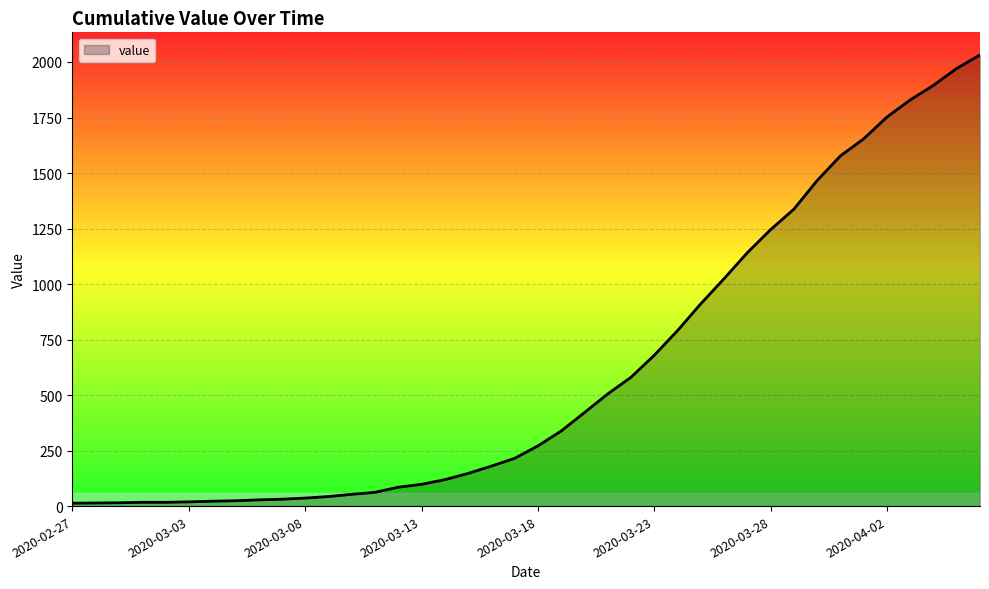

What is the greatest value displayed?

2032